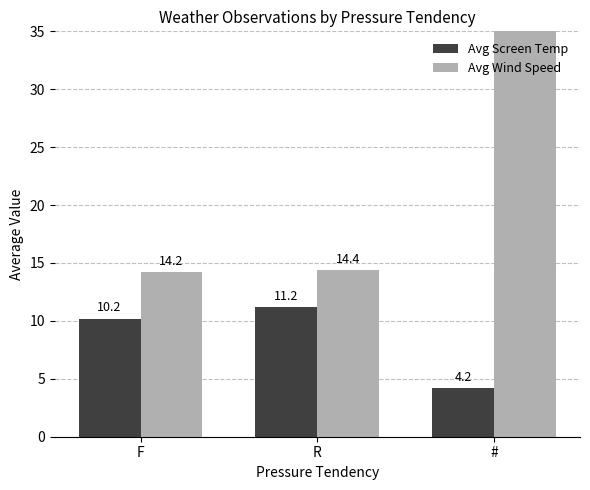

Is it true that Avg Wind Speed equals 14.4 at R?

True